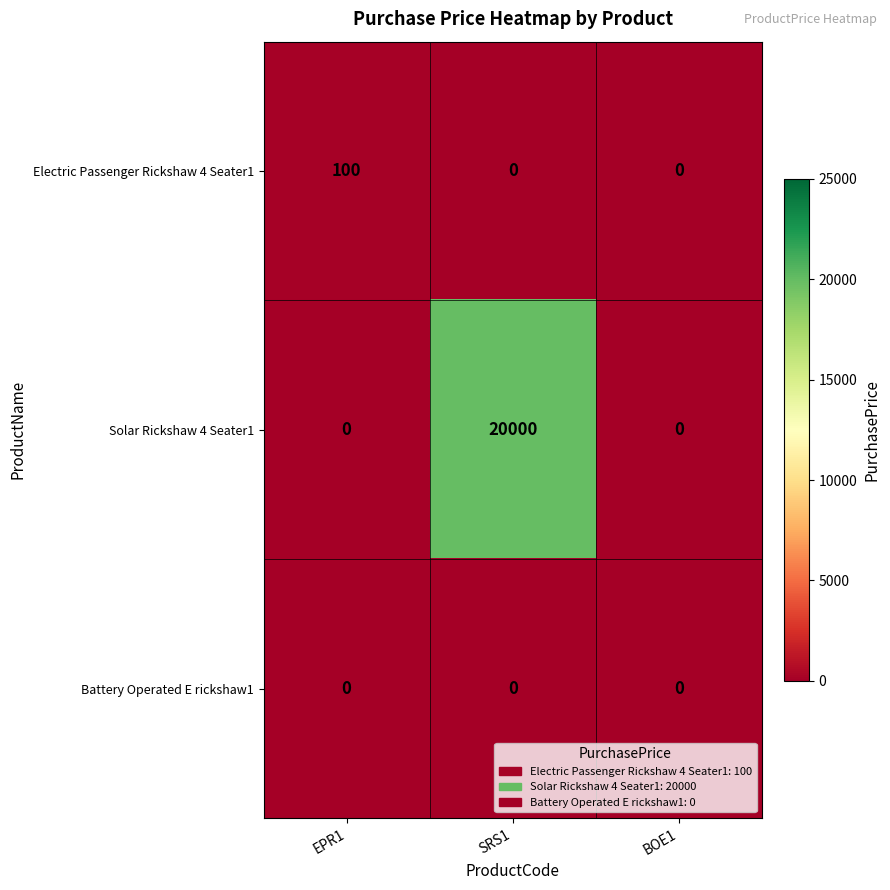

At how many categories does at least one series exceed 2612?

1